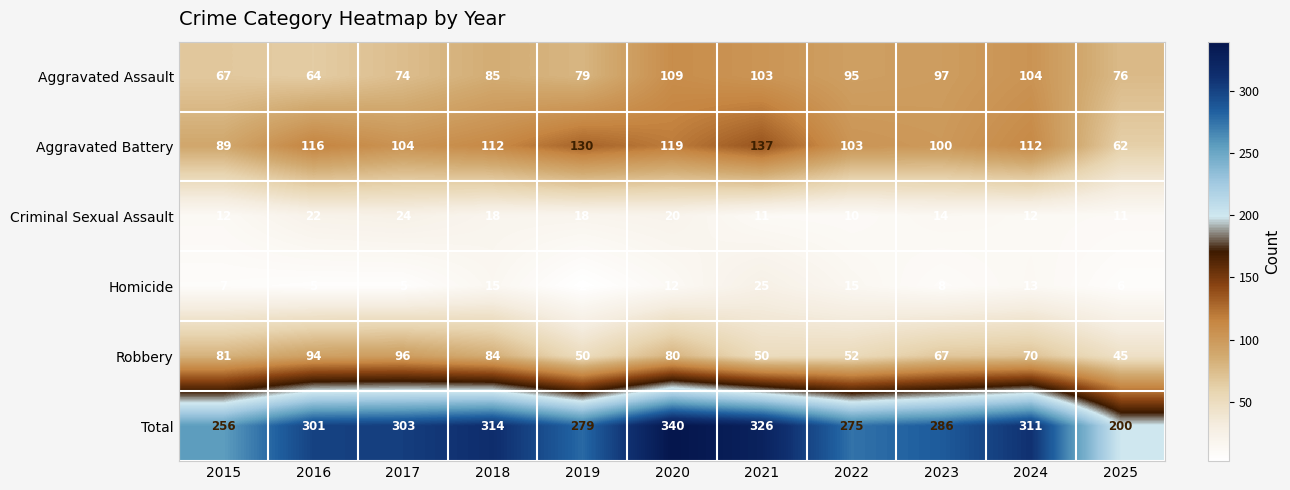

Where does the Robbery series first go above 70?

2015